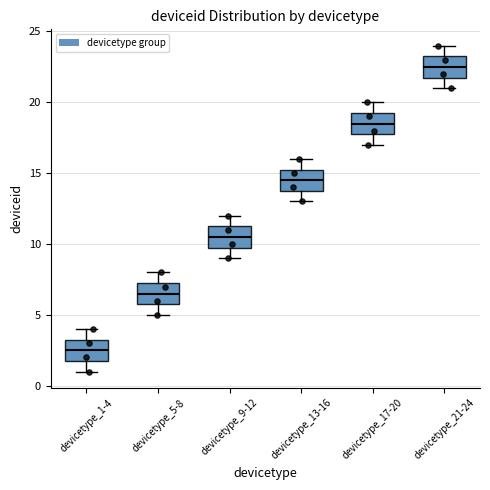

Where does the median line of the box for devicetype_1-4 sit on the y-axis? The values are not printed on the chart, so give them approximately, as read against the axis.

2.5